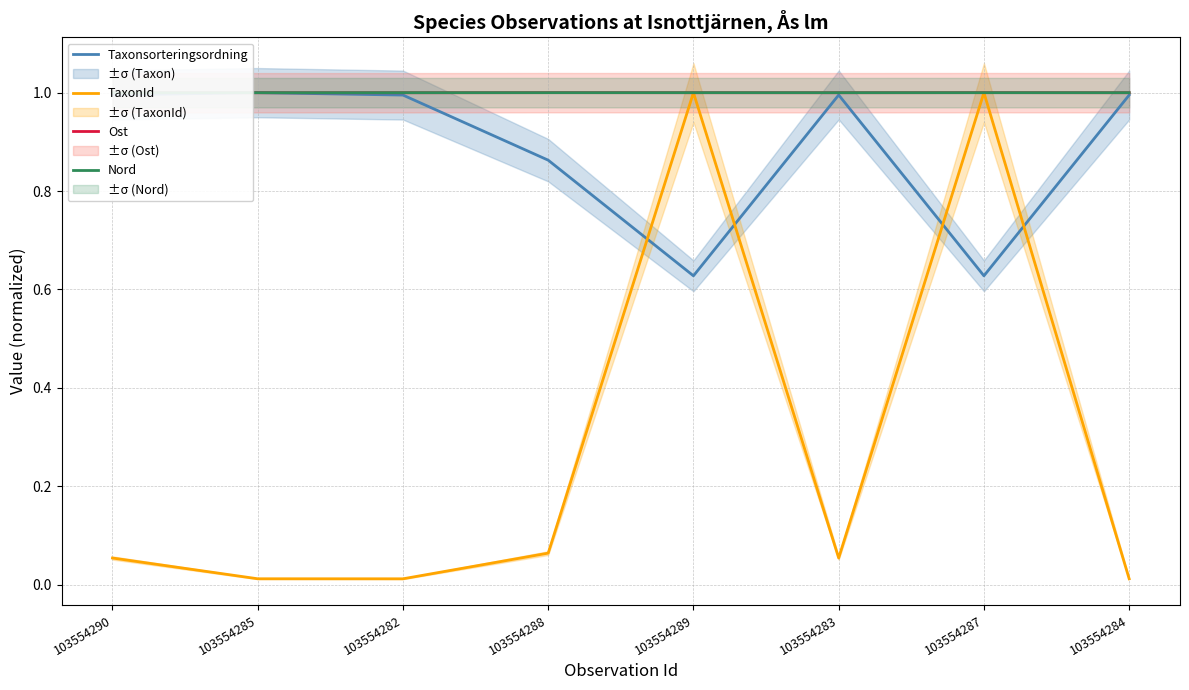

At 103554289, list the series in order from smallest to largest.

Taxonsorteringsordning, Ost, Nord, TaxonId